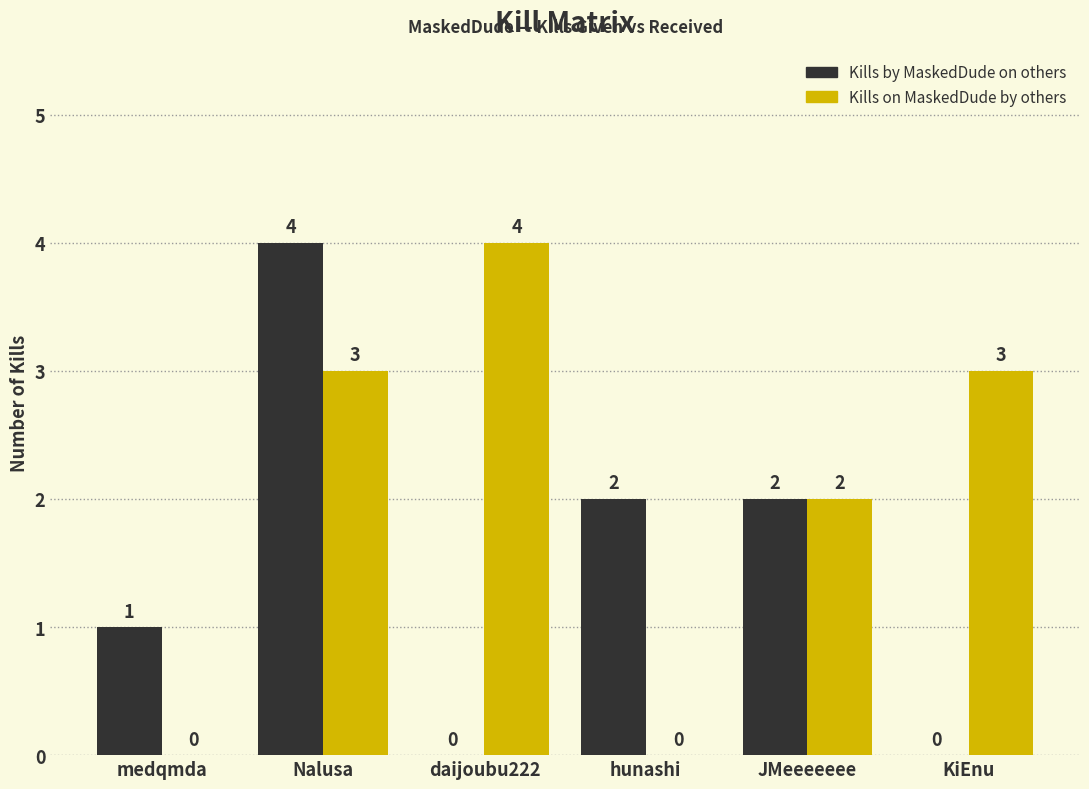

Is the value of Kills by MaskedDude on others at Nalusa greater than the value of Kills on MaskedDude by others at KiEnu?

Yes